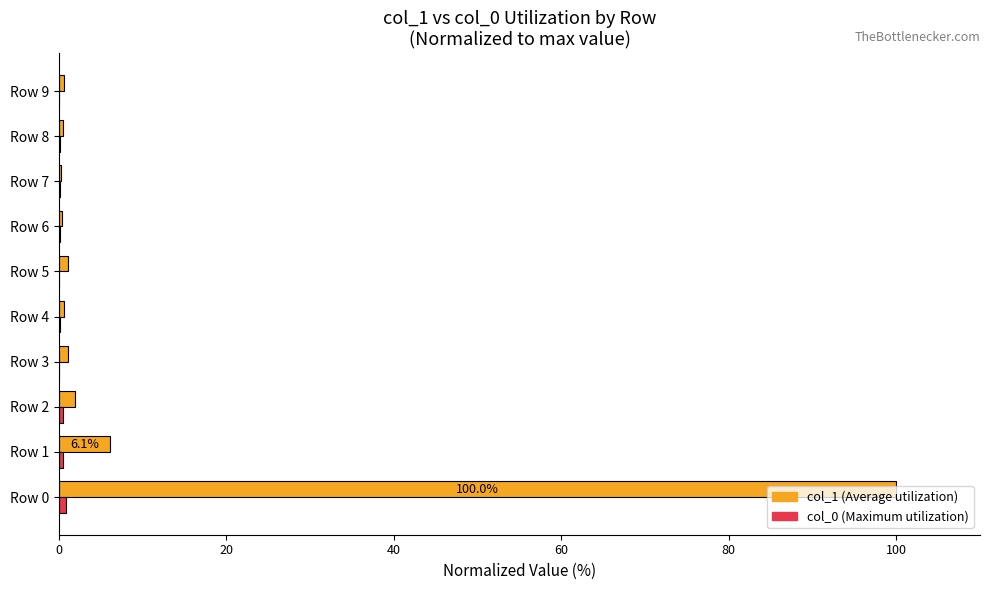

At which category does the chart reach its peak across all series?

Row 0